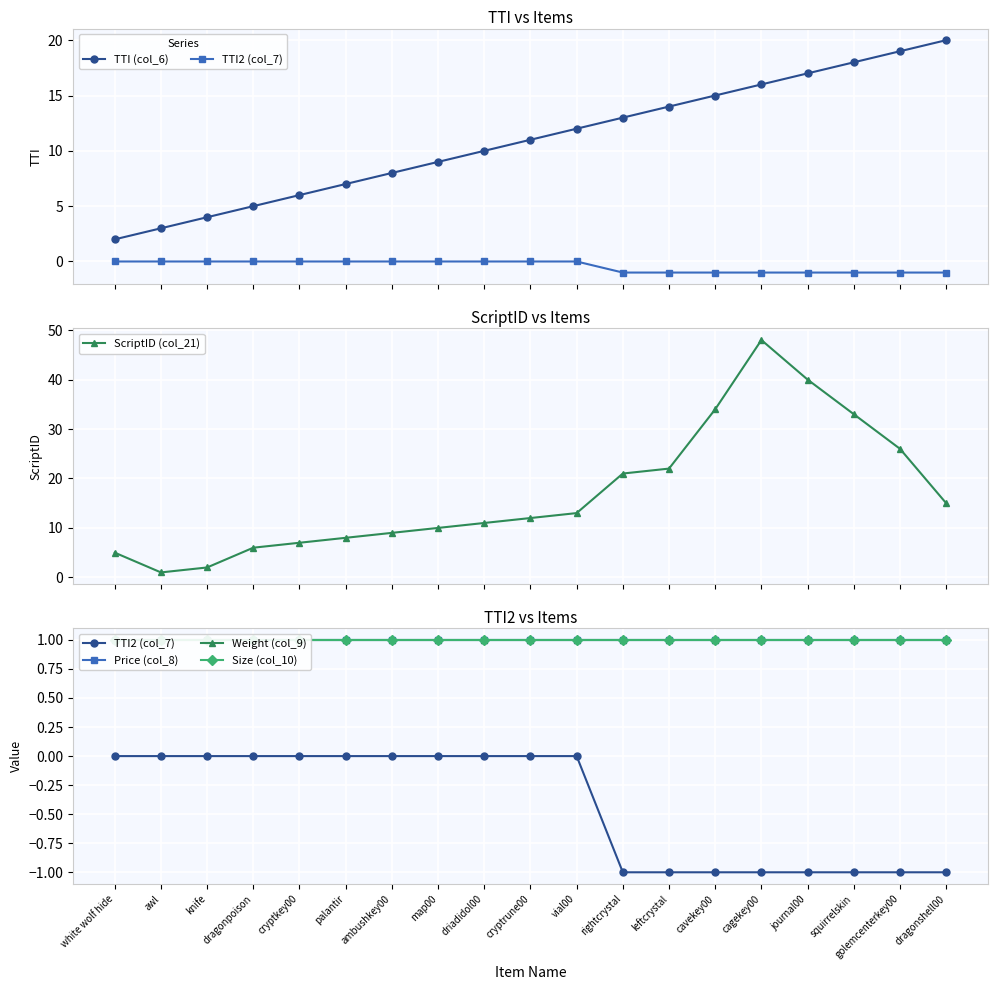

Reading right to left, list all the values displayed in this chart.

TTI (col_6): 20	19	18	17	16	15	14	13	12	11	10	9	8	7	6	5	4	3	2
TTI2 (col_7): -1	-1	-1	-1	-1	-1	-1	-1	0	0	0	0	0	0	0	0	0	0	0
ScriptID (col_21): 15	26	33	40	48	34	22	21	13	12	11	10	9	8	7	6	2	1	5
Price (col_8): 1	1	1	1	1	1	1	1	1	1	1	1	1	1	1	1	1	1	1
Weight (col_9): 1	1	1	1	1	1	1	1	1	1	1	1	1	1	1	1	1	1	1
Size (col_10): 1	1	1	1	1	1	1	1	1	1	1	1	1	1	1	1	1	1	1